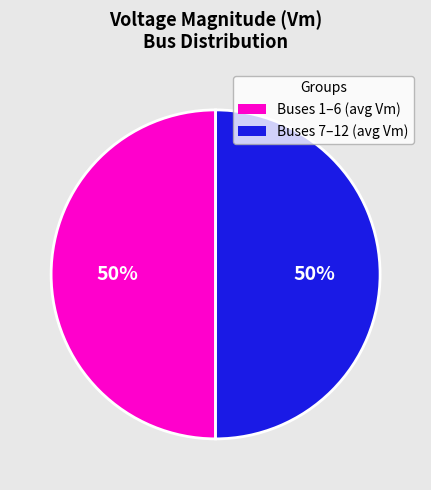

To the nearest percent, what is the average slice percentage?

50%